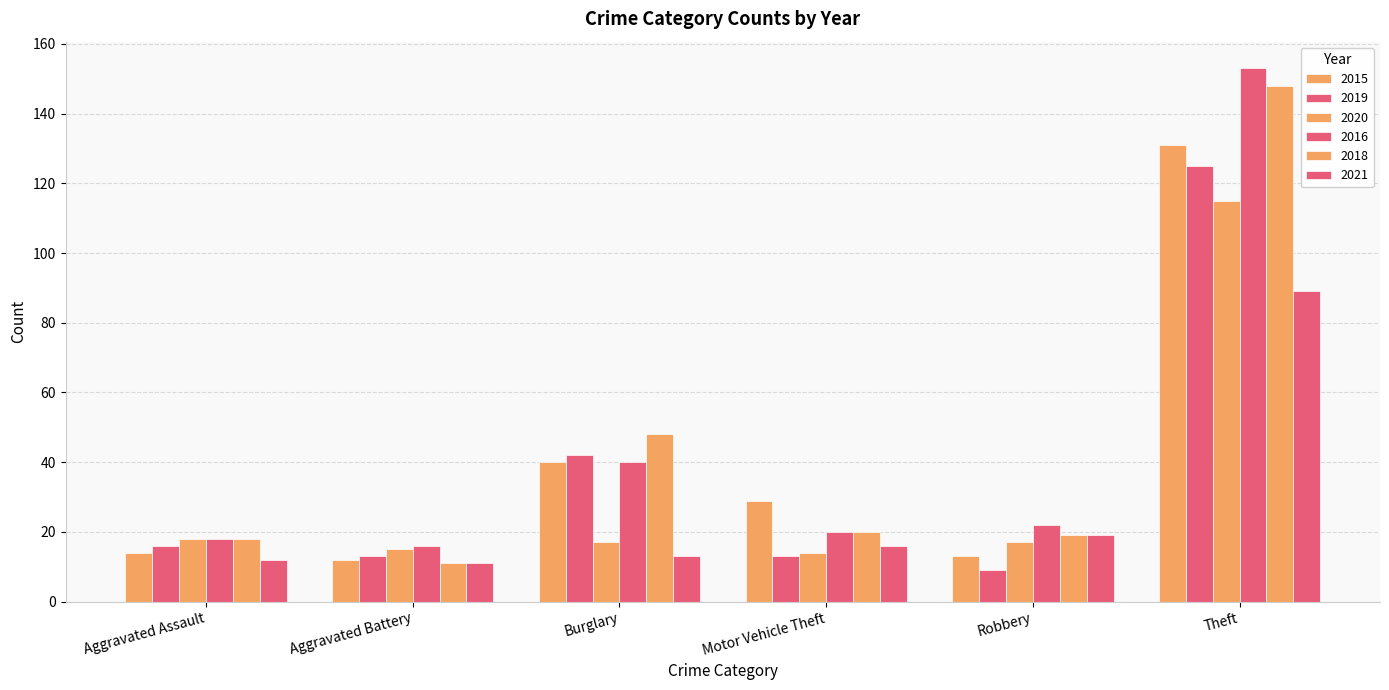

Count the number of categories in the chart.

6